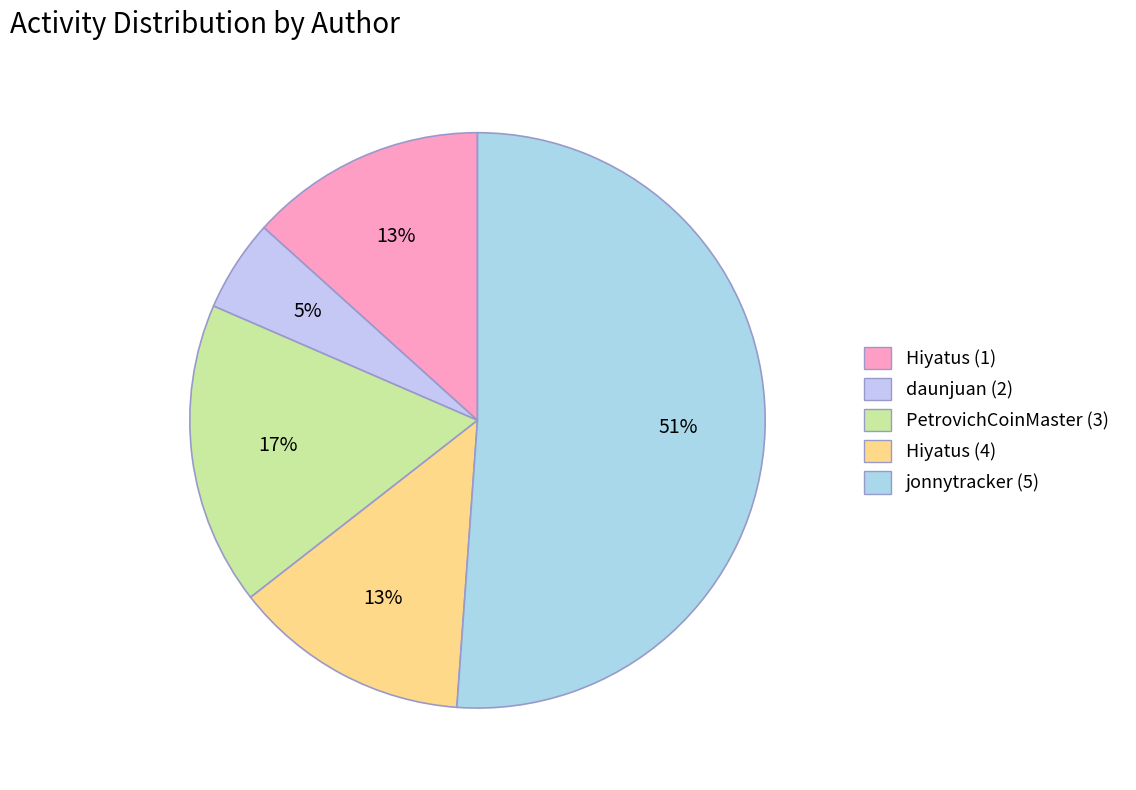

How much of the chart is everything except Hiyatus (1)?

86.7%